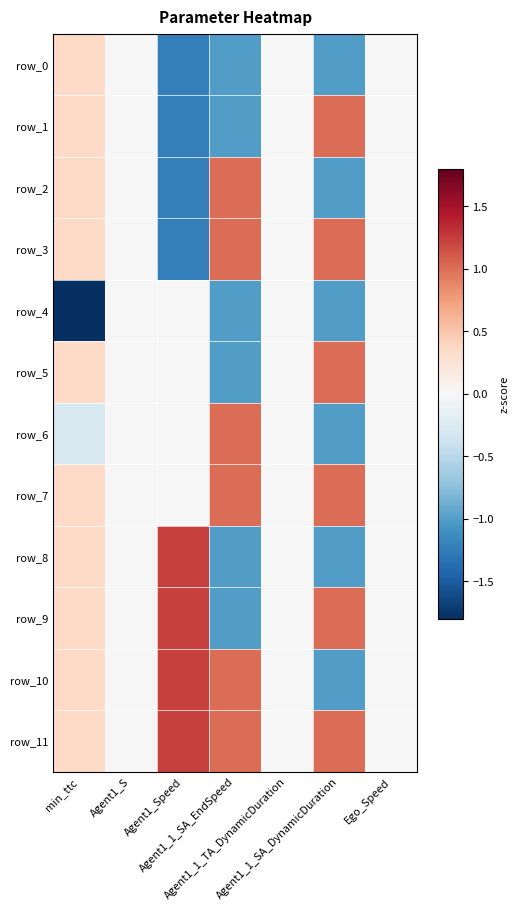

What is the spread (max minus min) of values at Agent1_1_SA_EndSpeed?

2.0